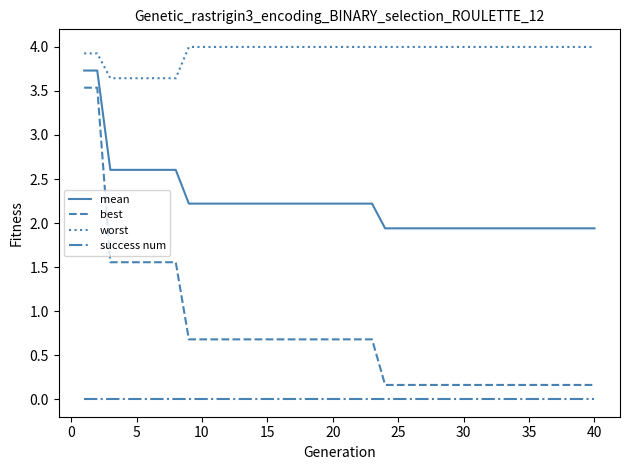

Which series has the largest range (max minus min)?

best